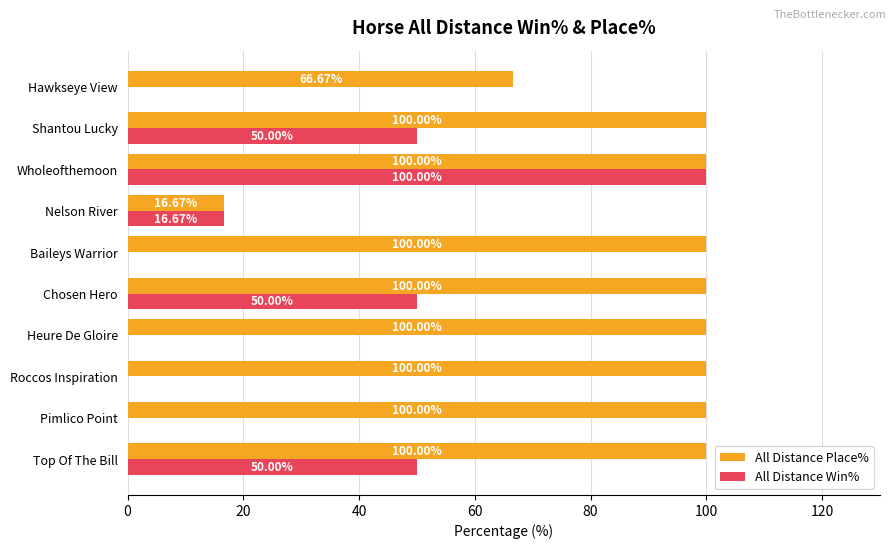

Is the value of All Distance Place% at Heure De Gloire greater than the value of All Distance Win% at Pimlico Point?

Yes